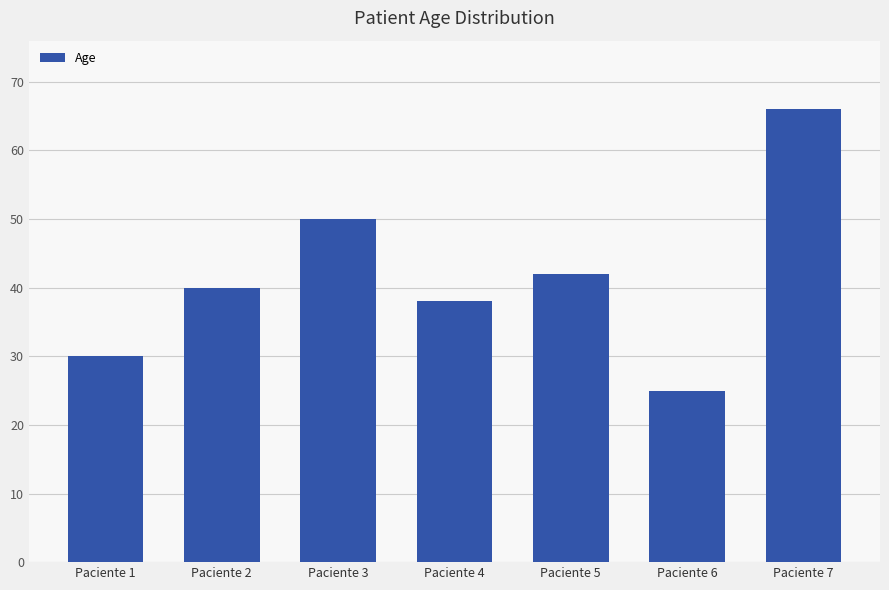

Rank the categories by value from lowest to highest.

Paciente 6, Paciente 1, Paciente 4, Paciente 2, Paciente 5, Paciente 3, Paciente 7